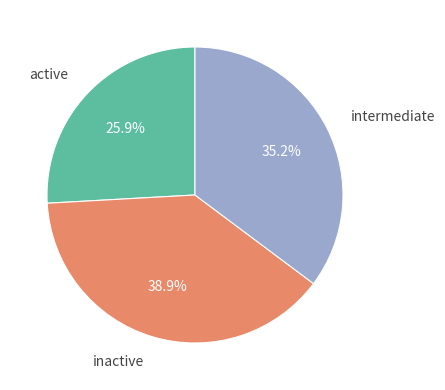

Is there a majority slice in this chart?

No